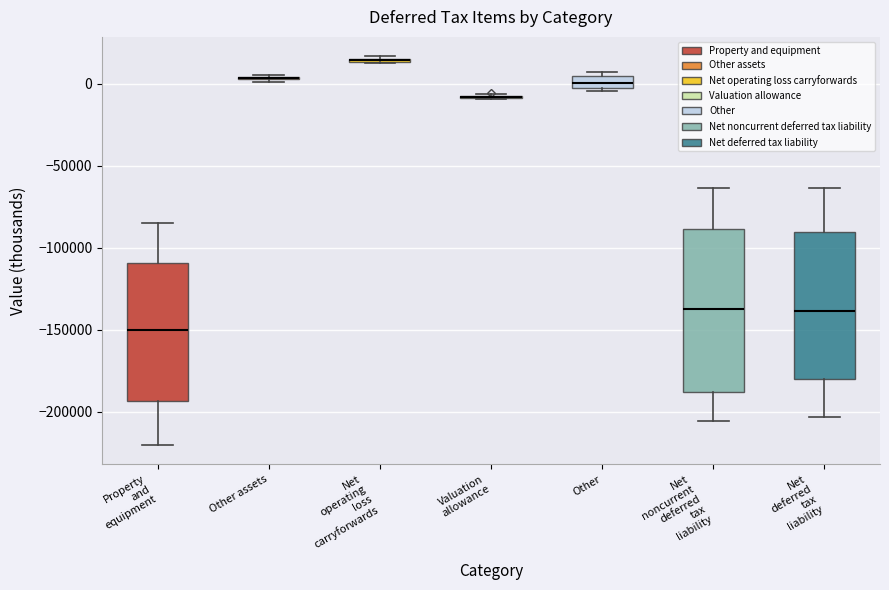

Which box is the tallest, from its lower edge to its upper edge?

Net noncurrent deferred tax liability